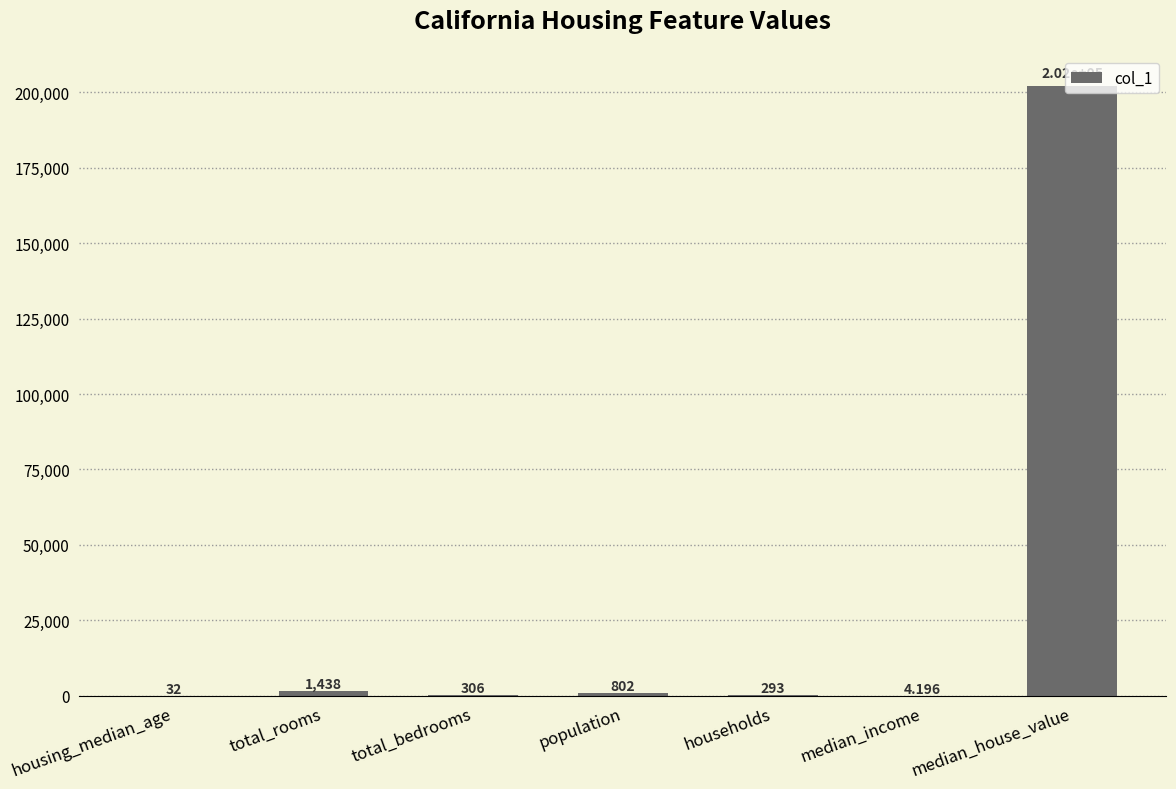

Between housing_median_age and households, which is larger?

households